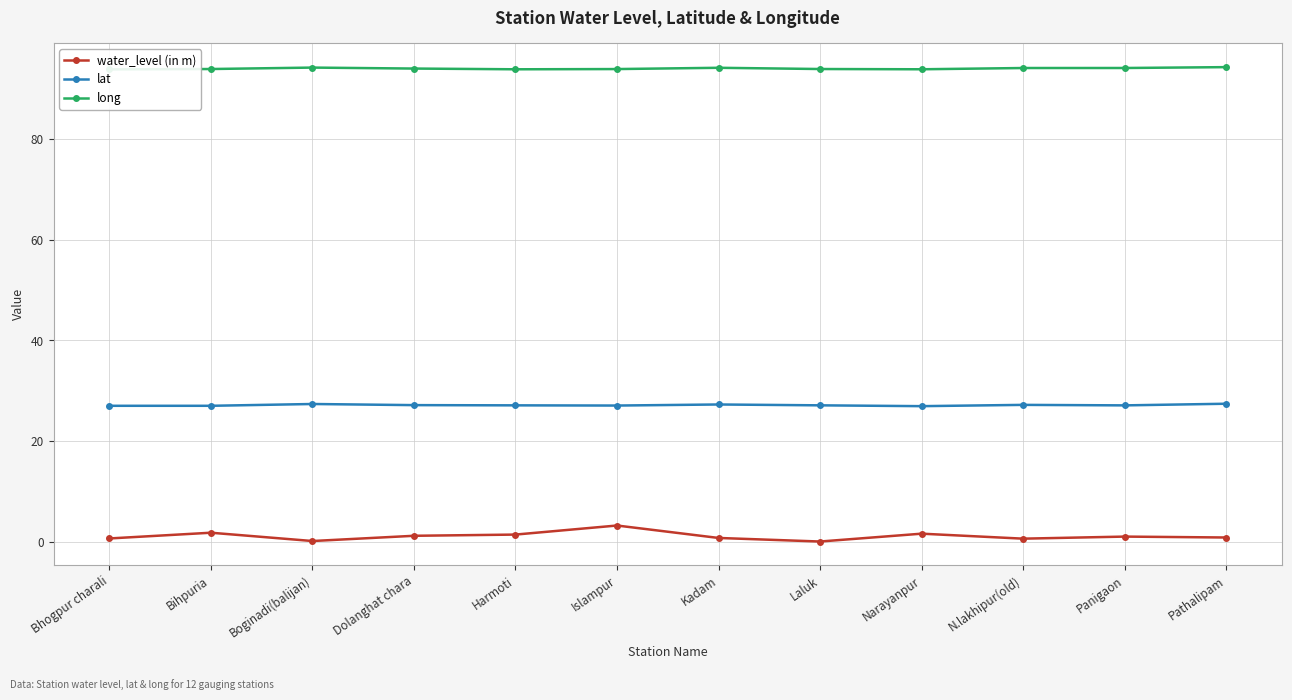

The value of water_level (in m) at Bihpuria is 2.5. True or false?

False